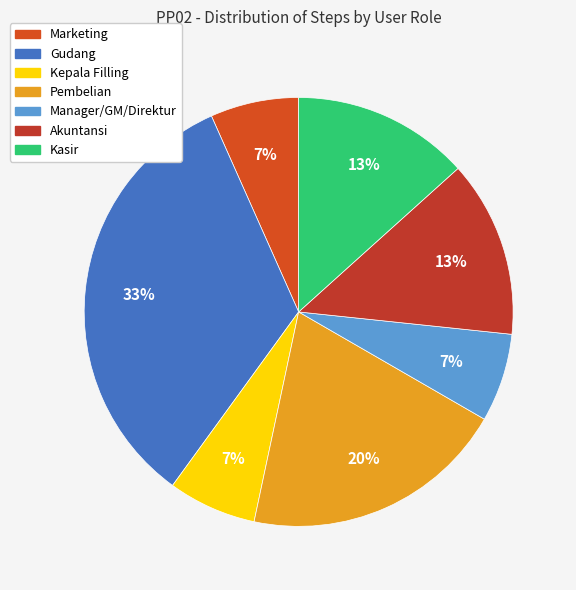

Approximately how many times larger is the value at Kasir compared to Manager/GM/Direktur?

2.0